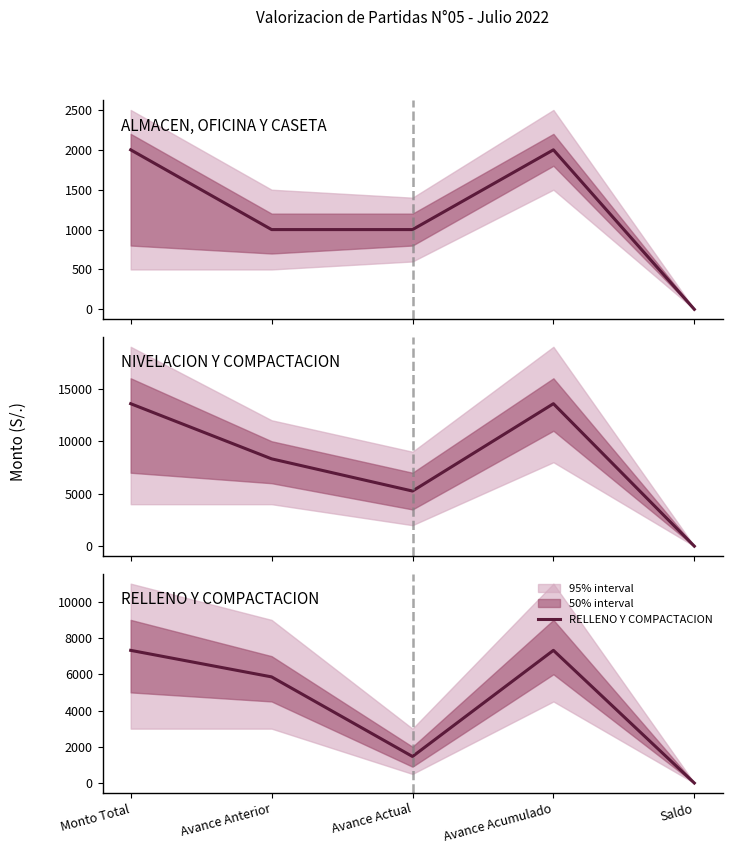

How many lines are shown in the chart?

3